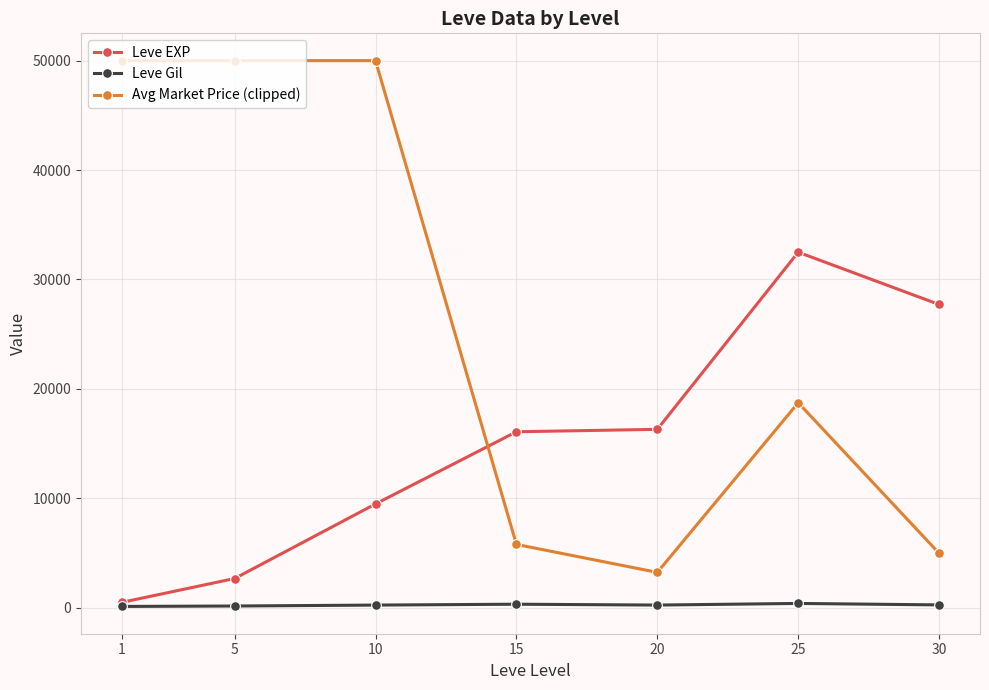

Which series has the largest range (max minus min)?

Avg Market Price (clipped)